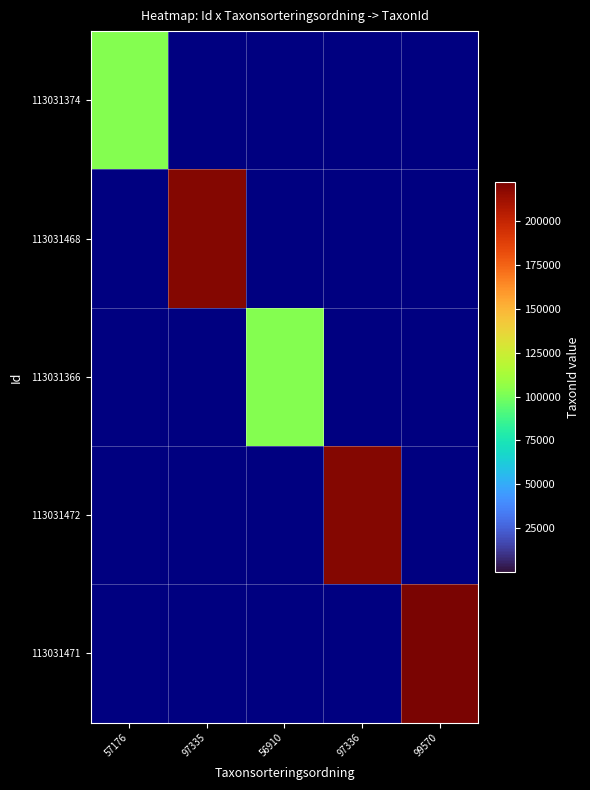

At which category is the sum across all series the highest?

99570